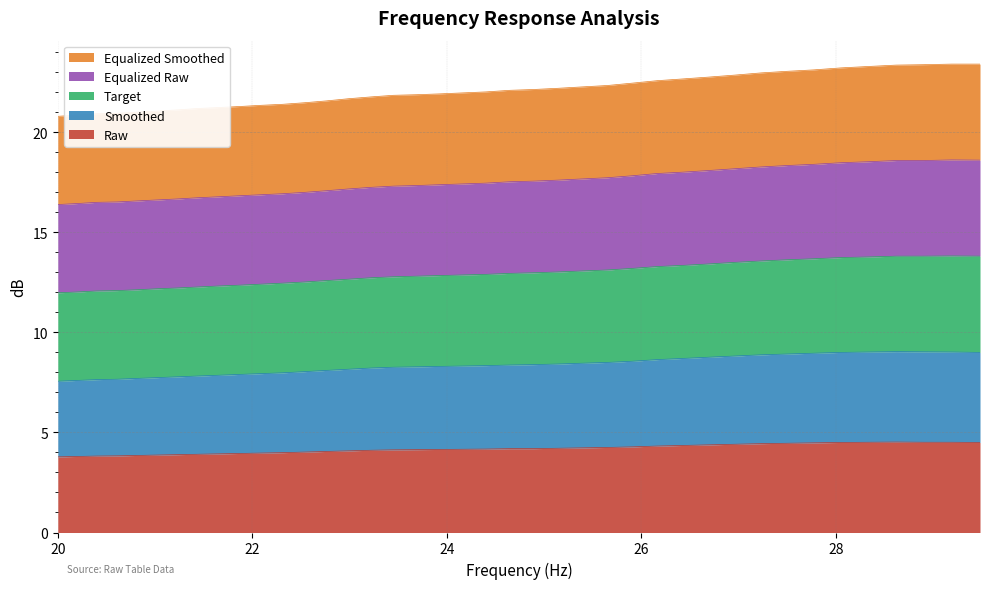

What is the highest value of the Raw series?

4.5